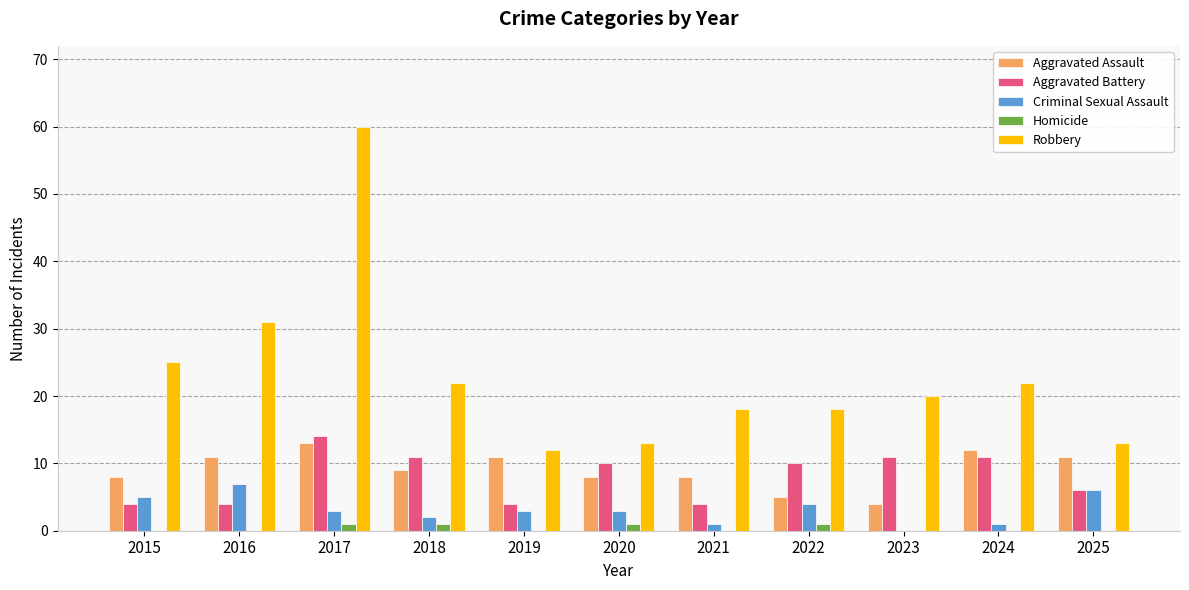

What is the greatest value displayed?

60